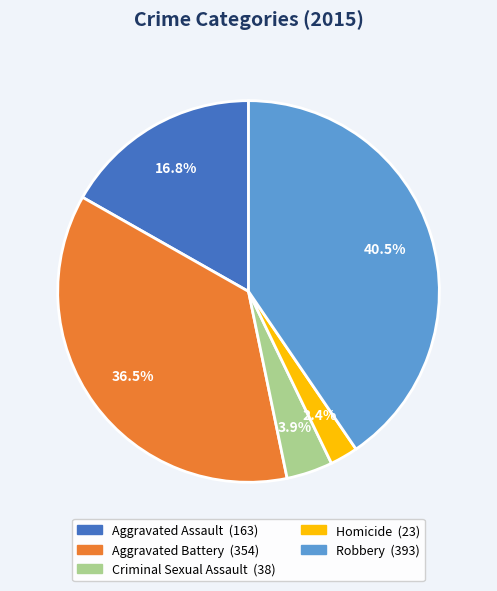

How many segments does this pie chart have?

5